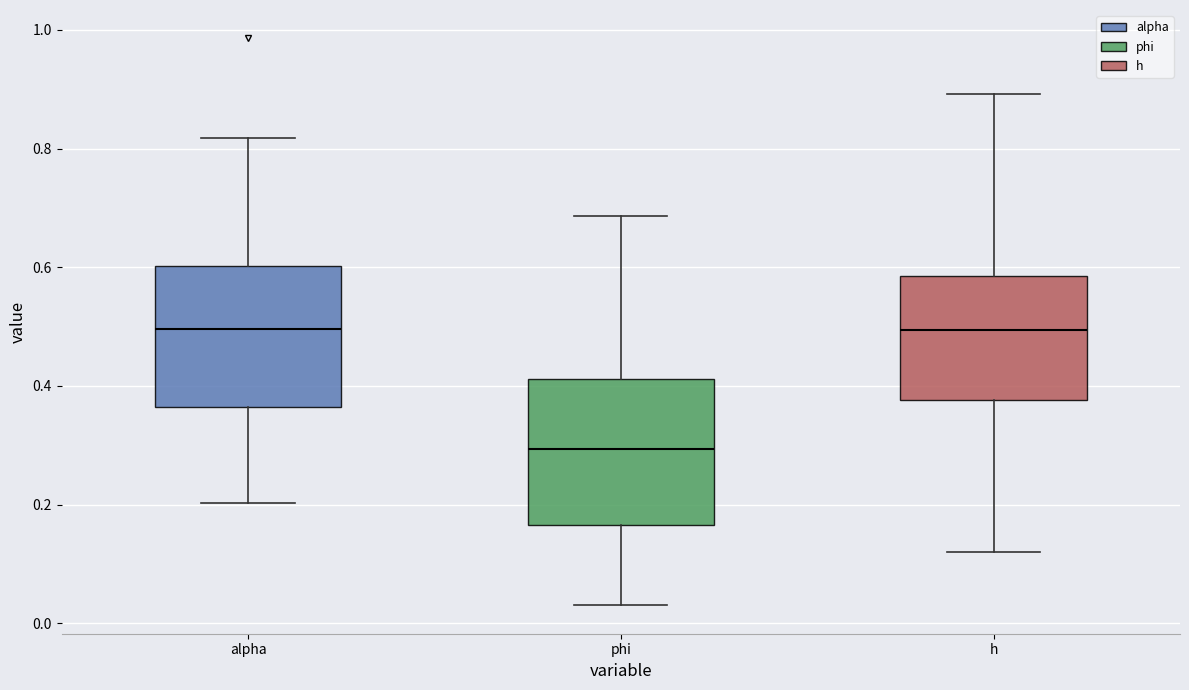

Reading left to right, read every box against the y-axis: the position of its median line, the range the box covers, and the ends of its whiskers. The values are not printed on the chart, so give them approximately, as read against the axis.

alpha: median 0.50, box 0.36 to 0.60, whiskers 0.20 to 0.82
phi: median 0.30, box 0.16 to 0.42, whiskers 0.04 to 0.68
h: median 0.50, box 0.38 to 0.58, whiskers 0.12 to 0.90